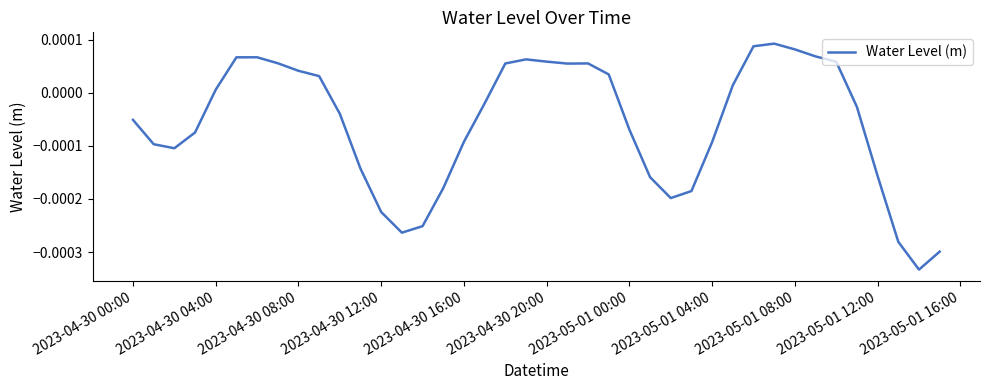

How many lines are shown in the chart?

1